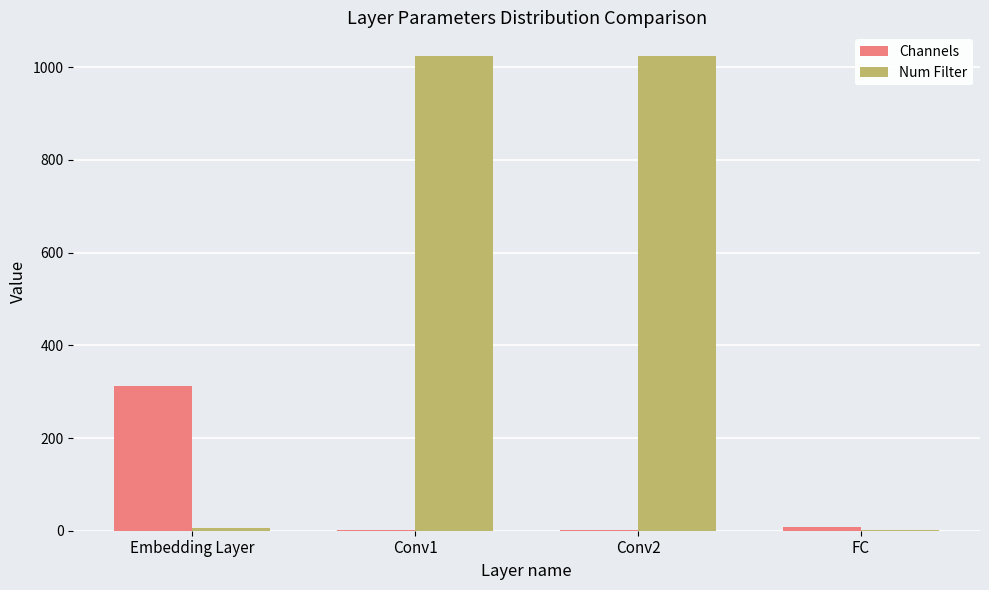

Which series changed the most between Embedding Layer and FC?

Channels